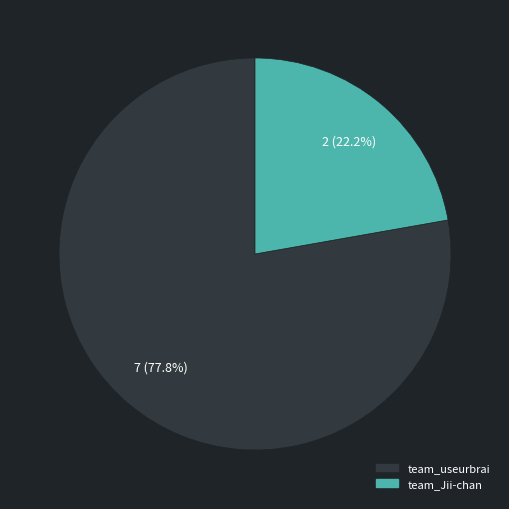

Is it true that team_useurbrai is 72% of the pie?

False